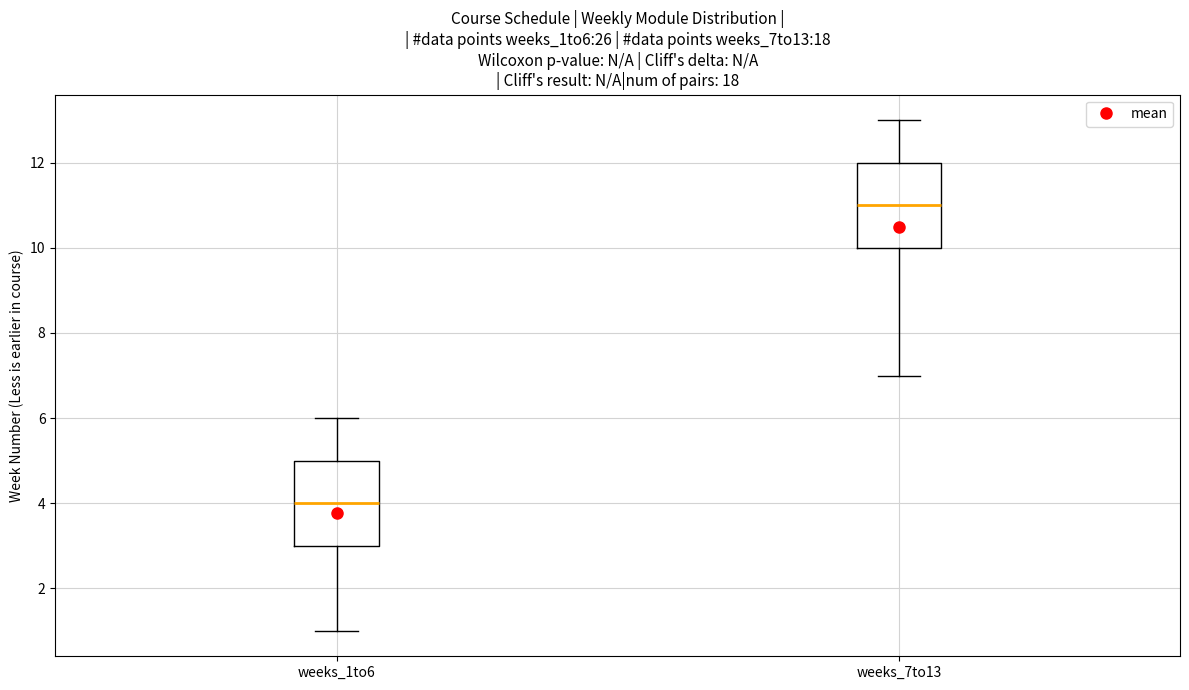

Where is the lower edge of the box for weeks_7to13 on the y-axis? The values are not printed on the chart, so give them approximately, as read against the axis.

10